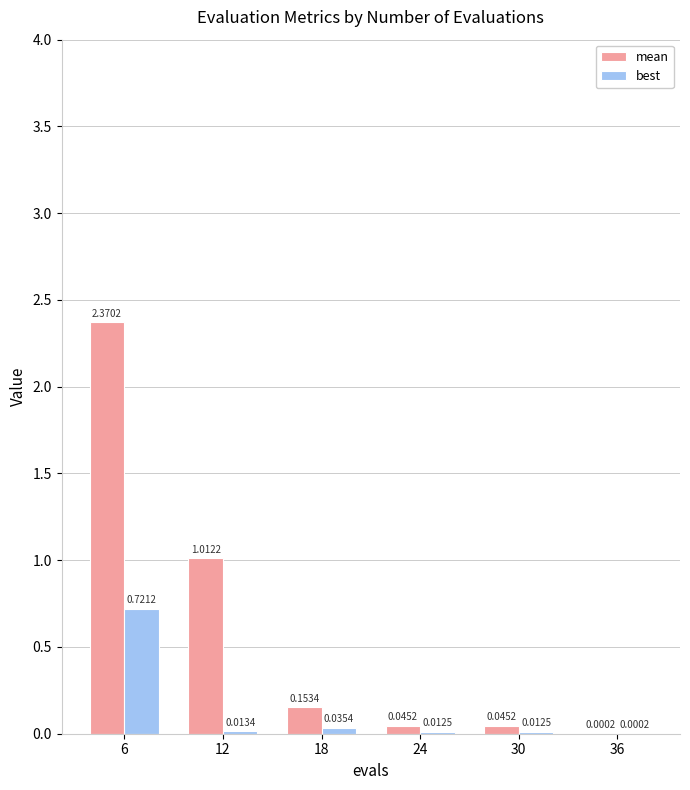

What are all the series names shown in the legend?

mean, best